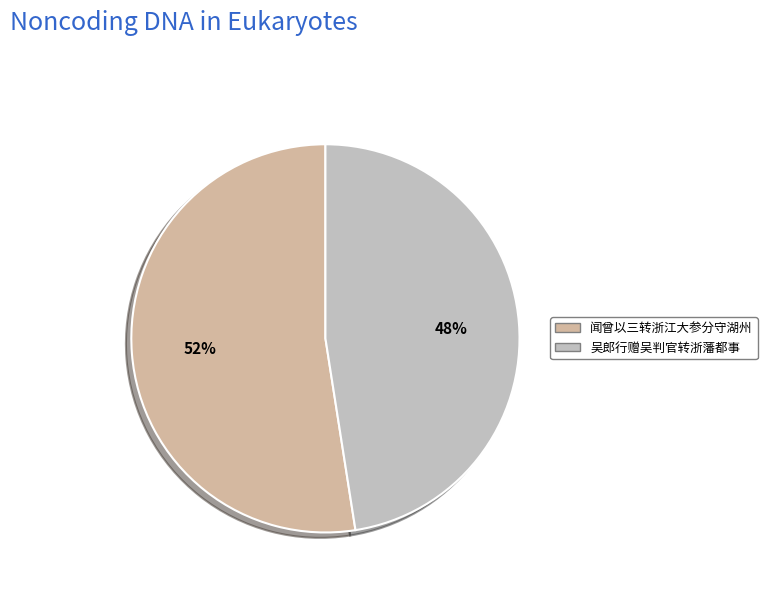

What is the largest slice in the pie chart?

闻曾以三转浙江大参分守湖州